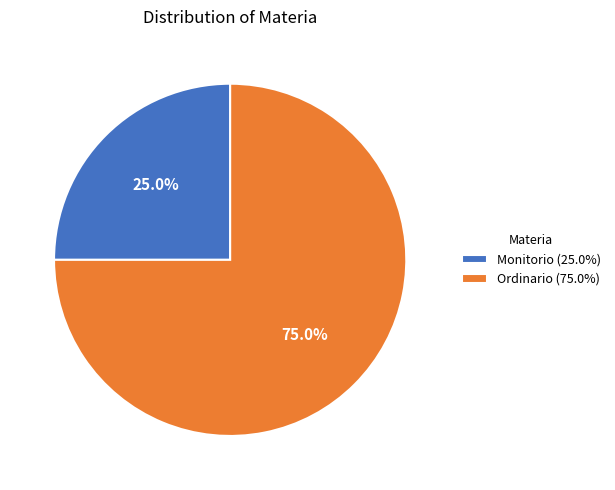

To the nearest percent, what is the difference between the Monitorio and Ordinario slice percentages?

50%